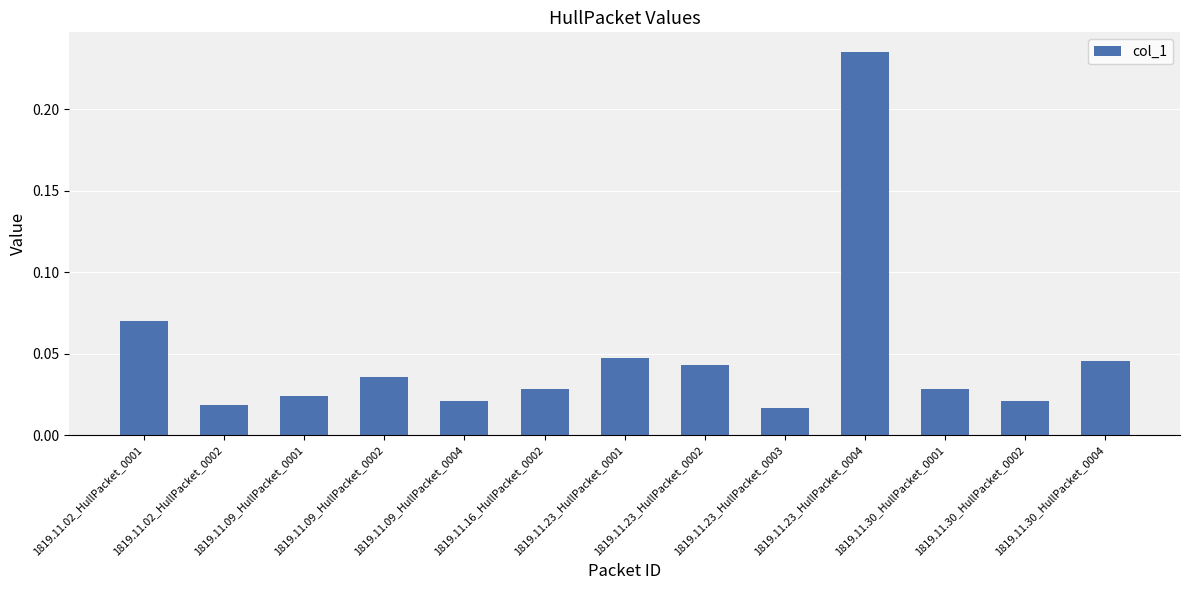

Is it true that the value at 1819.11.23_HullPacket_0004 is 0.1?

False